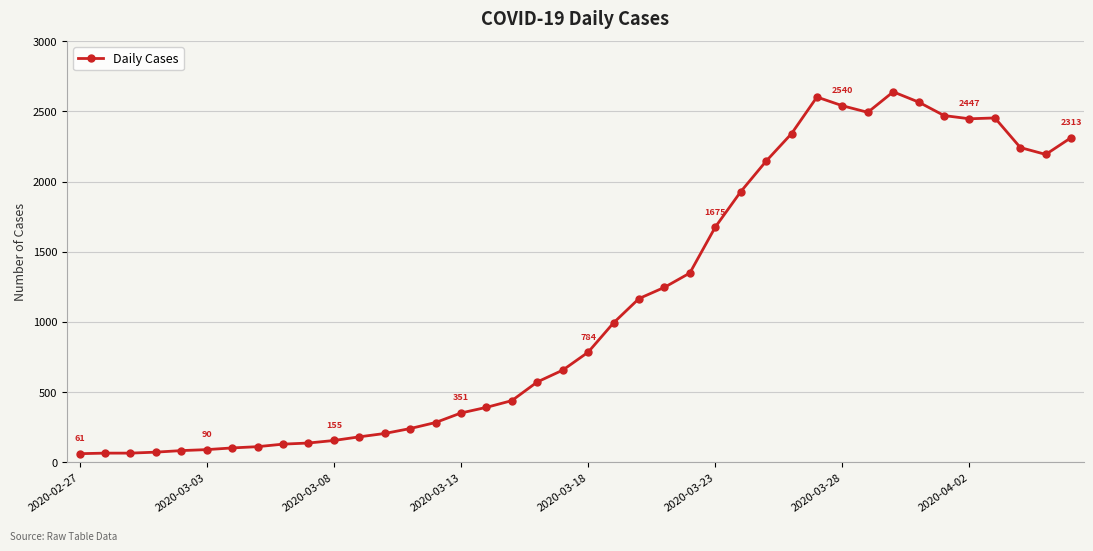

What is the greatest value displayed?

2639